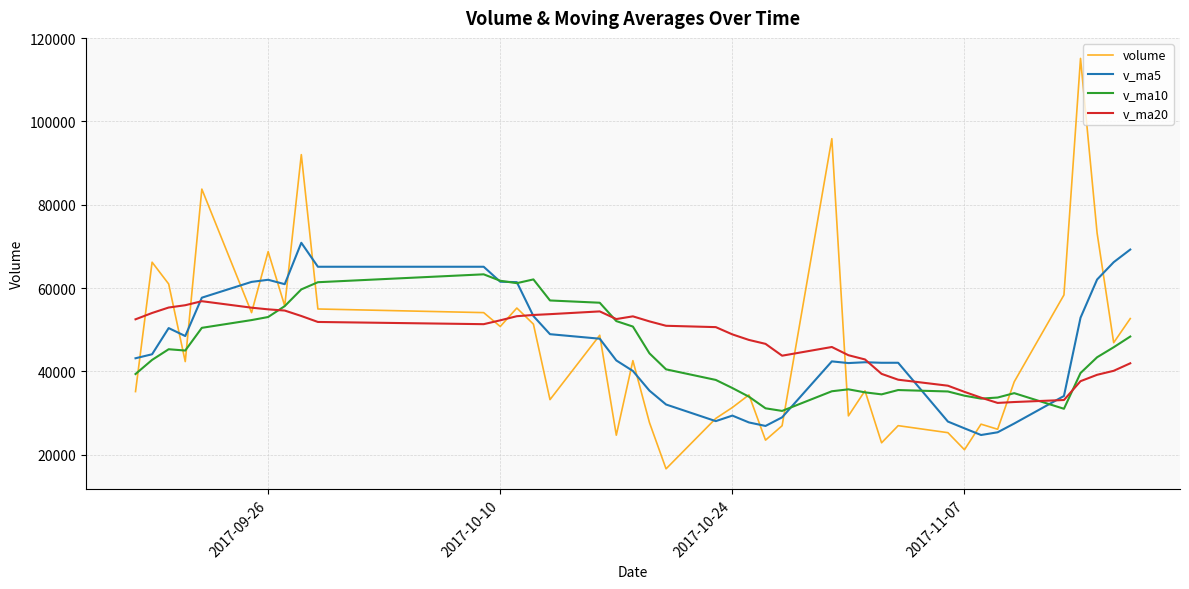

What is the maximum value for v_ma10?

63296.0